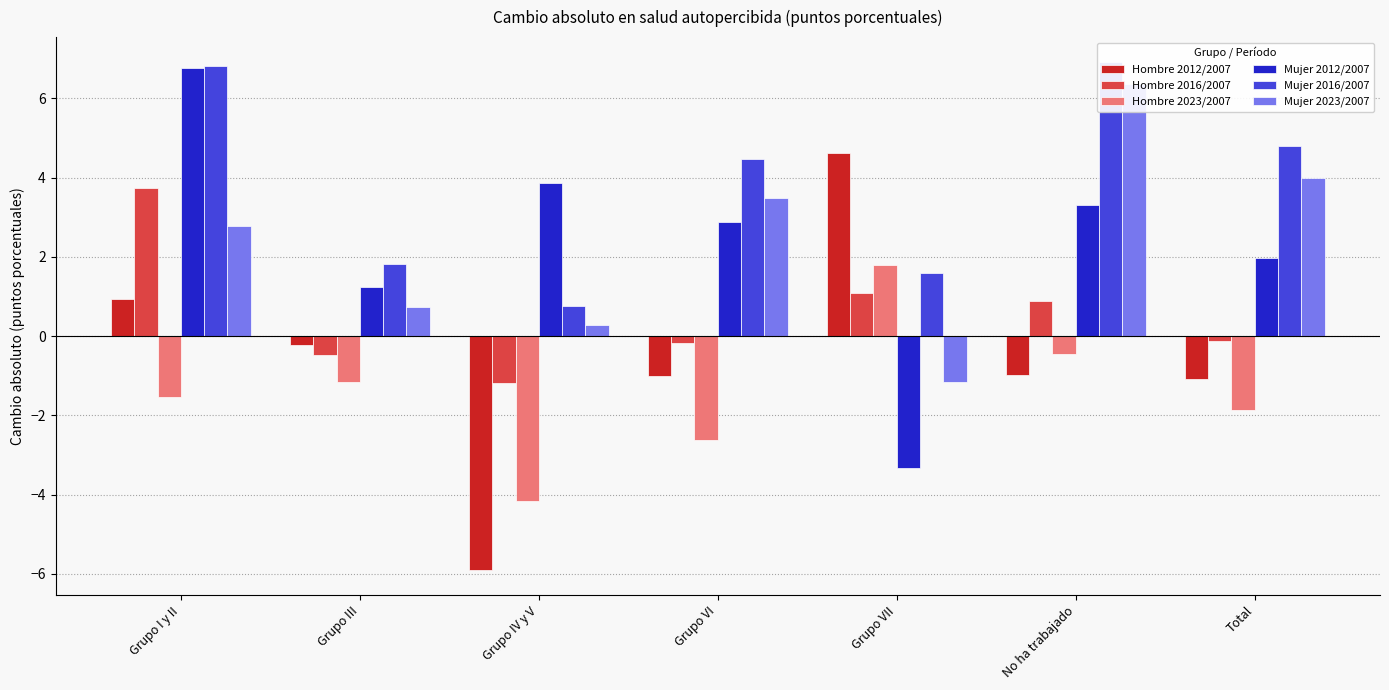

Which category has the lowest value across all series?

Grupo IV y V